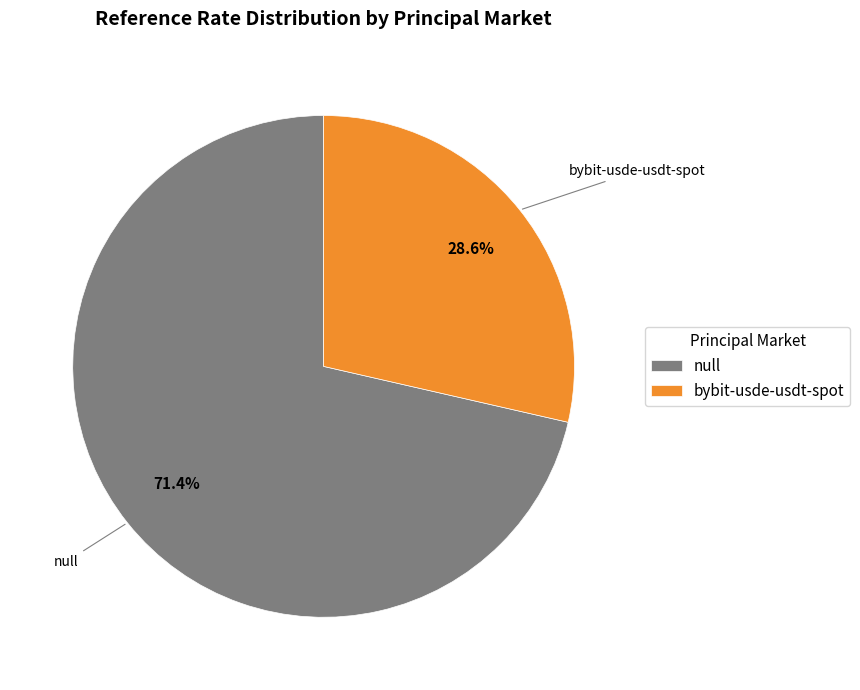

Approximately how many times larger is the value at null compared to bybit-usde-usdt-spot?

2.5